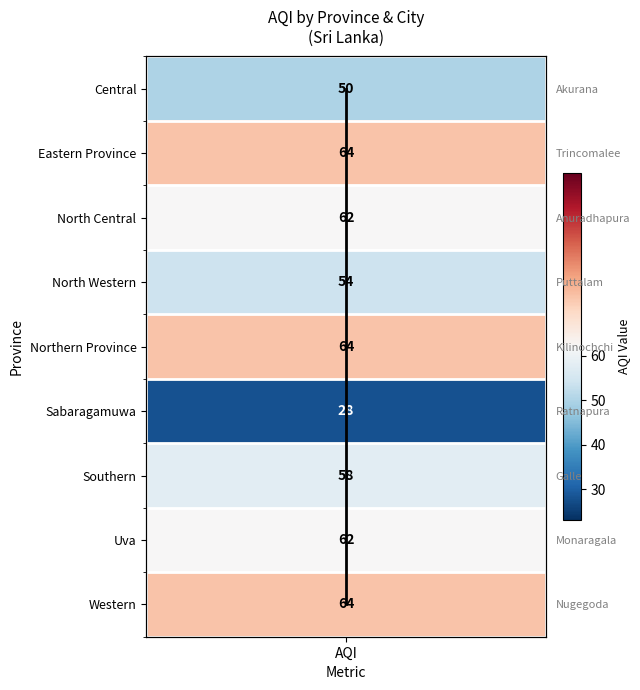

How many values are between 2 and 6?

5